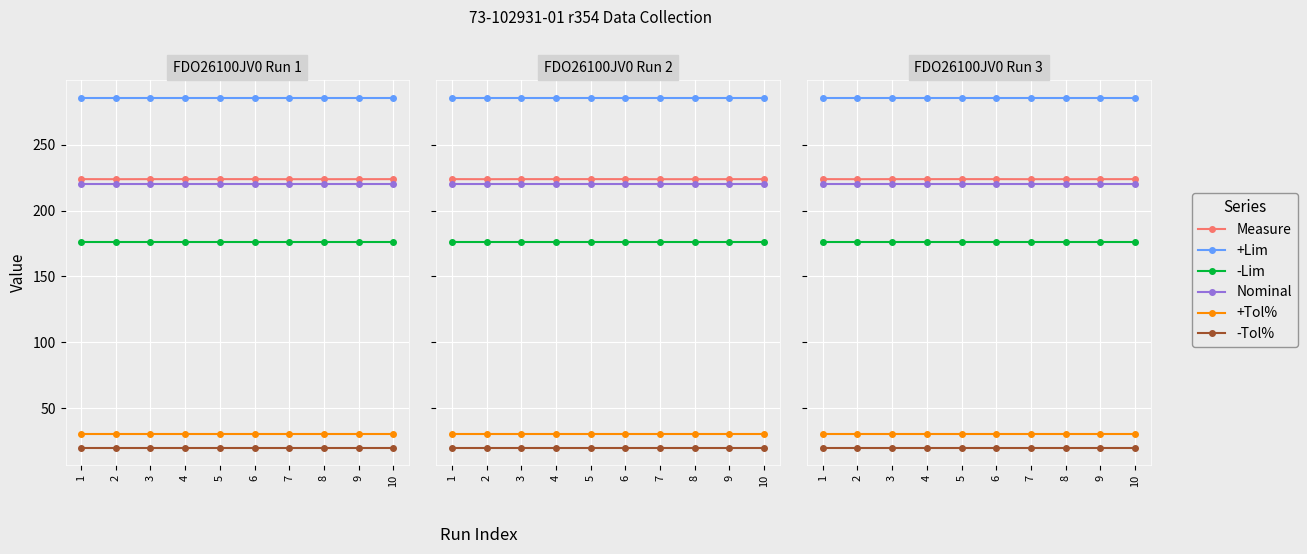

List the labels in order of Nominal value, smallest first.

1, 2, 3, 4, 5, 6, 7, 8, 9, 10